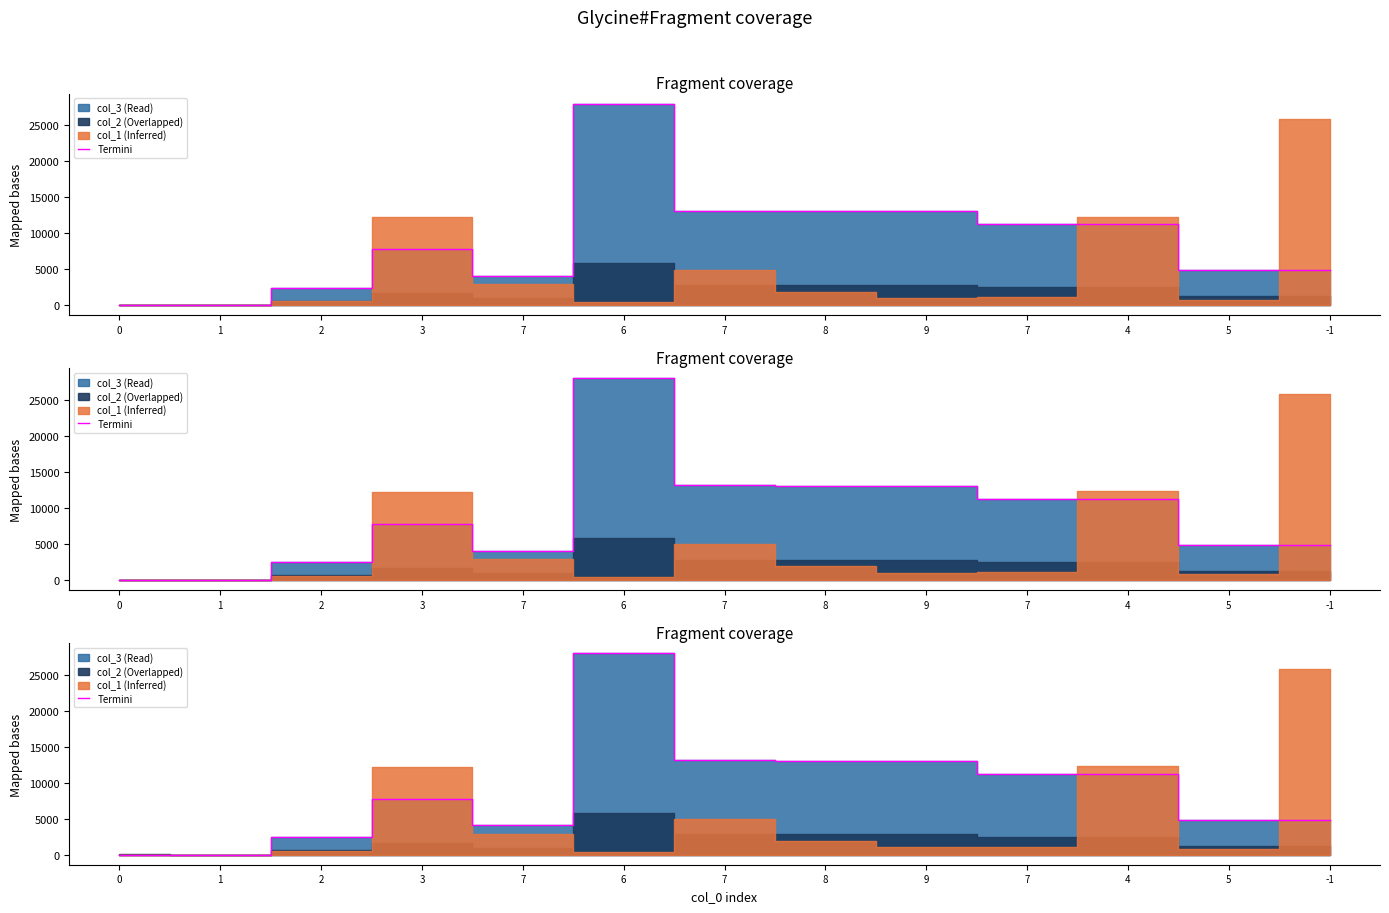

Does the chart display data point markers on the line(s)?

No